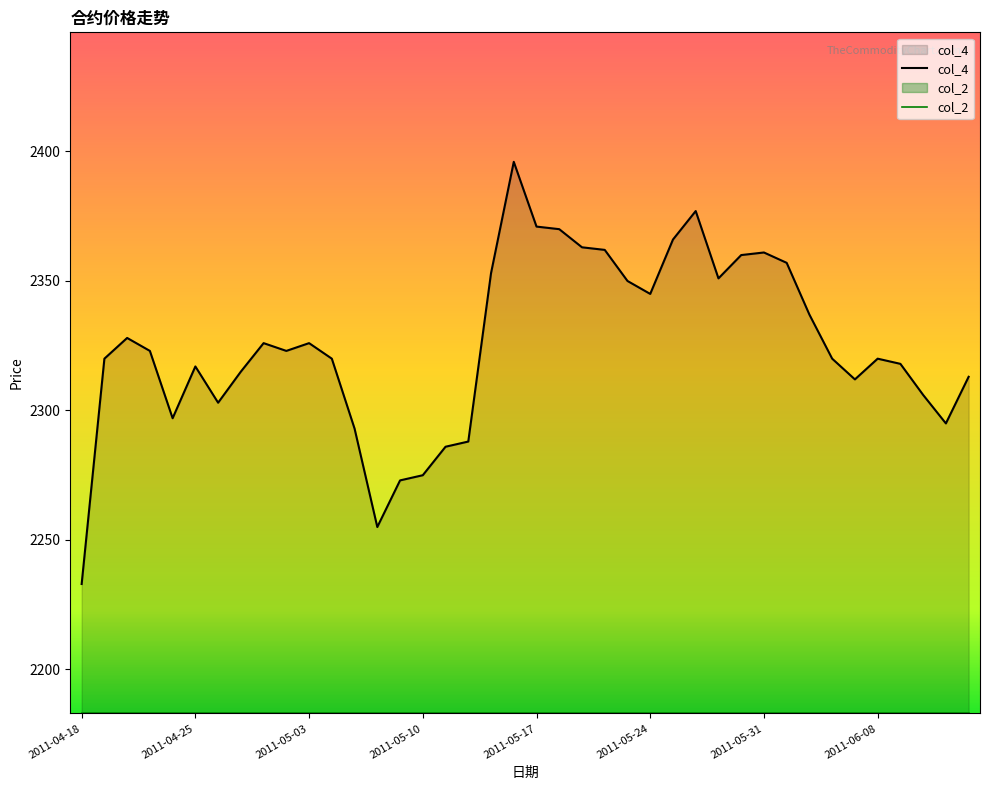

How many lines are shown in the chart?

2